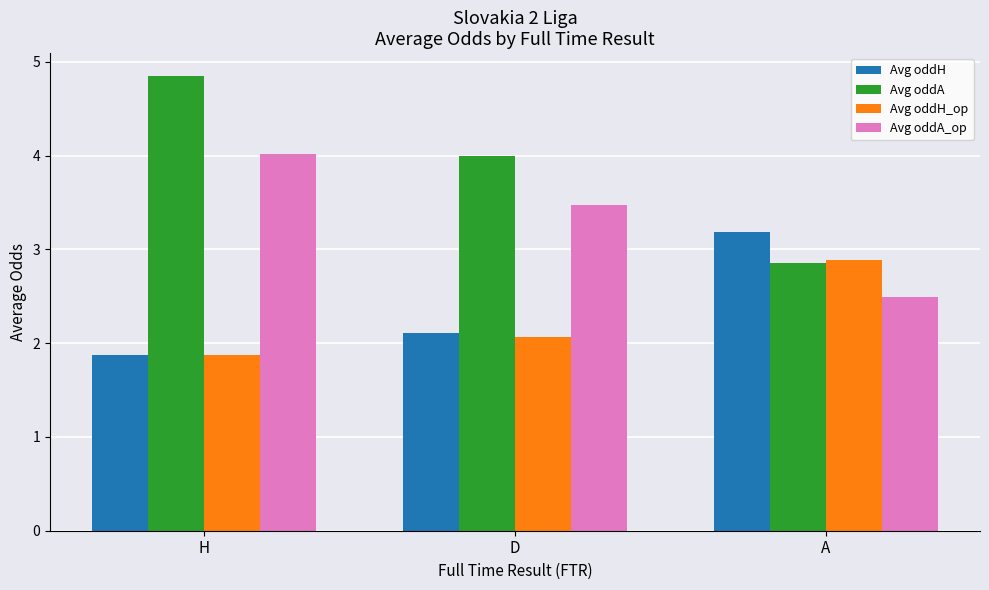

Which series changed the most between H and D?

Avg oddA